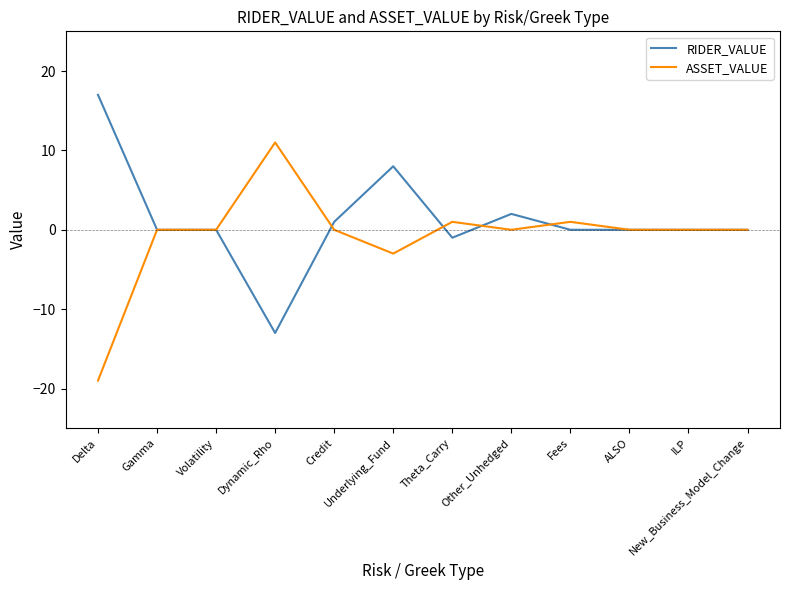

Where does the RIDER_VALUE series first go above 0?

Delta